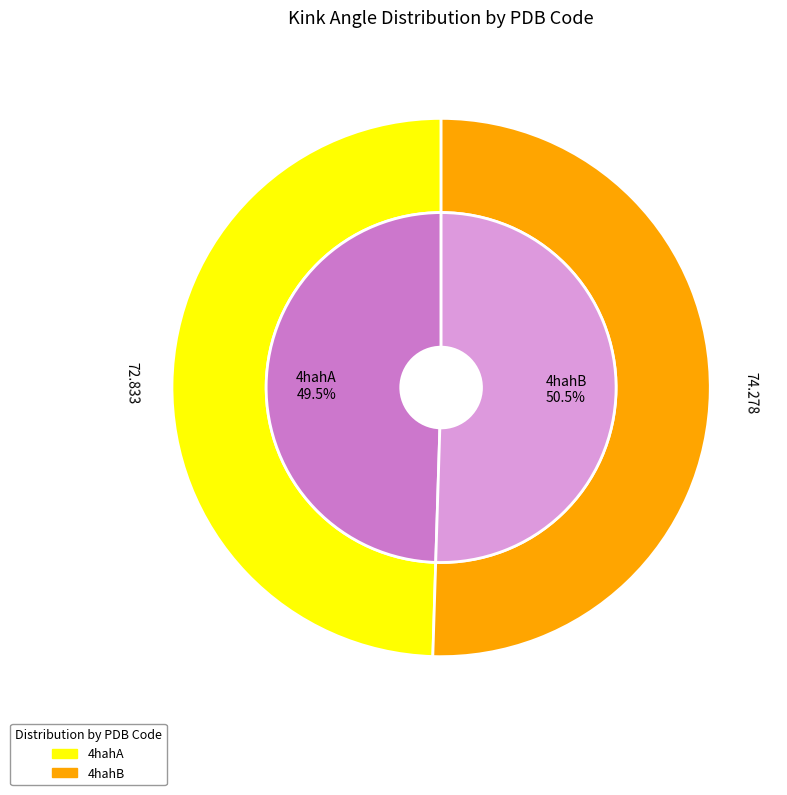

Combined, what portion of the pie is 4hahB and 4hahA?

100.0%